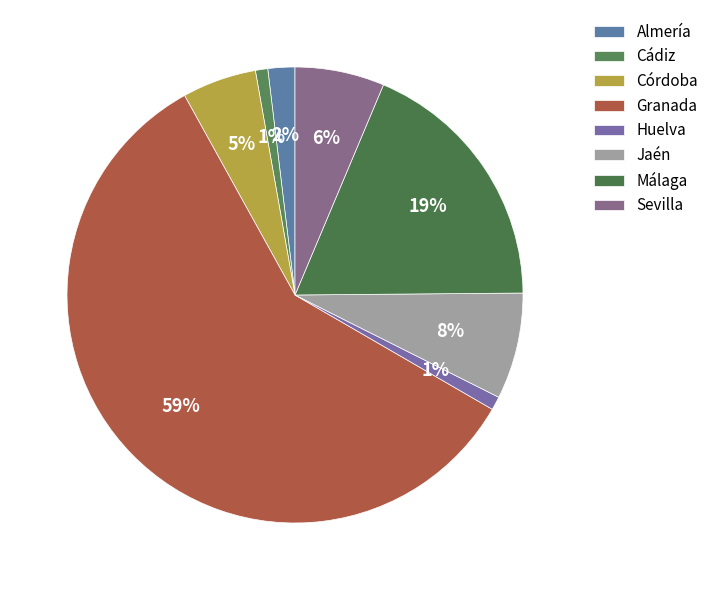

How many slices are in this pie chart?

8